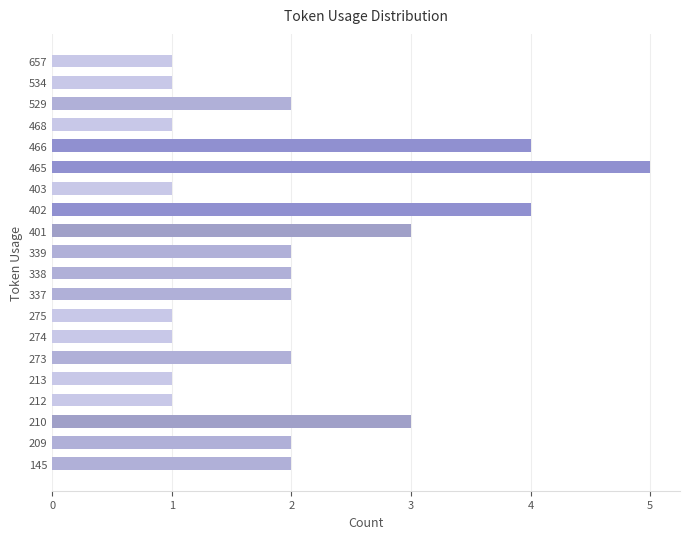

What is the difference between the values at 466 and 657?

3